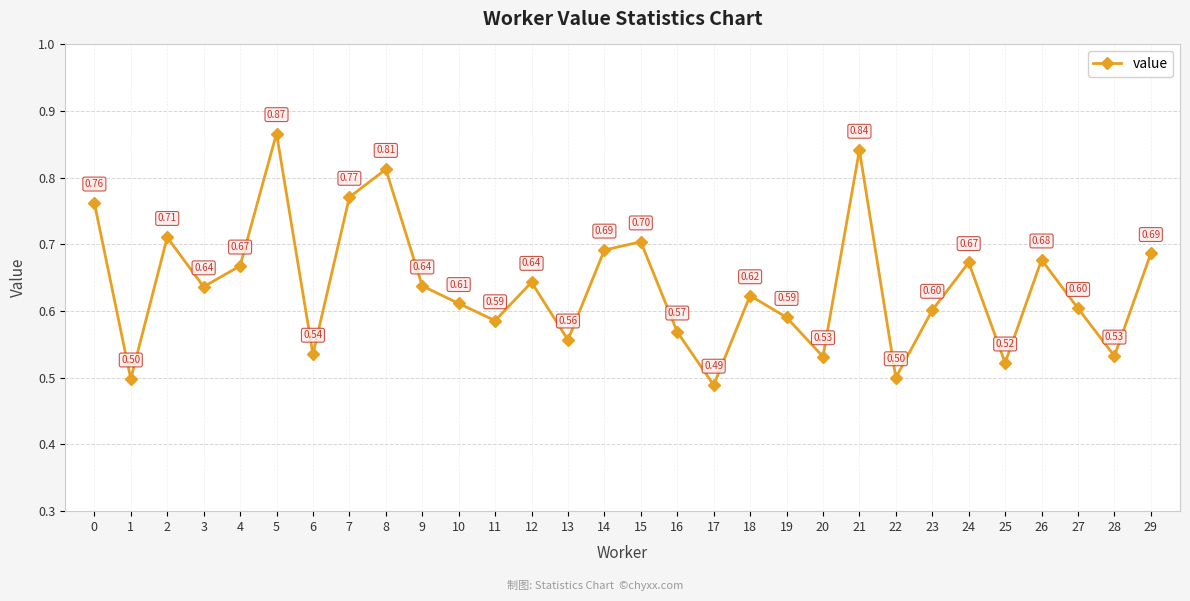

What is the smallest value displayed?

0.5